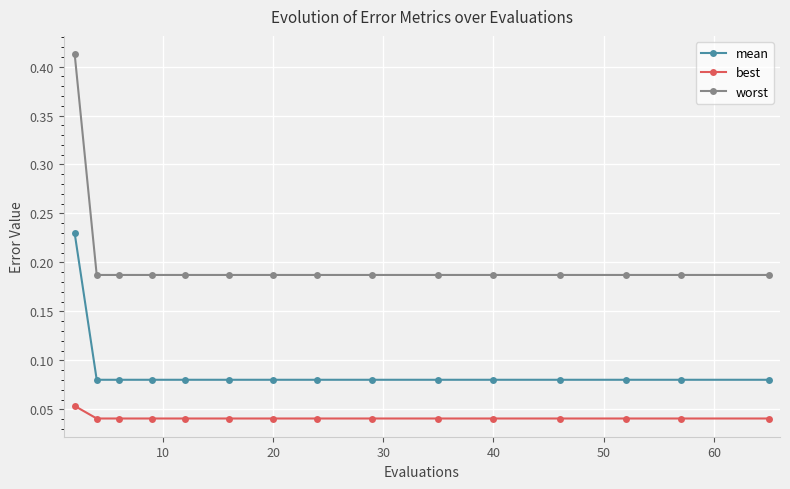

True or false: mean and worst cross at least once.

False